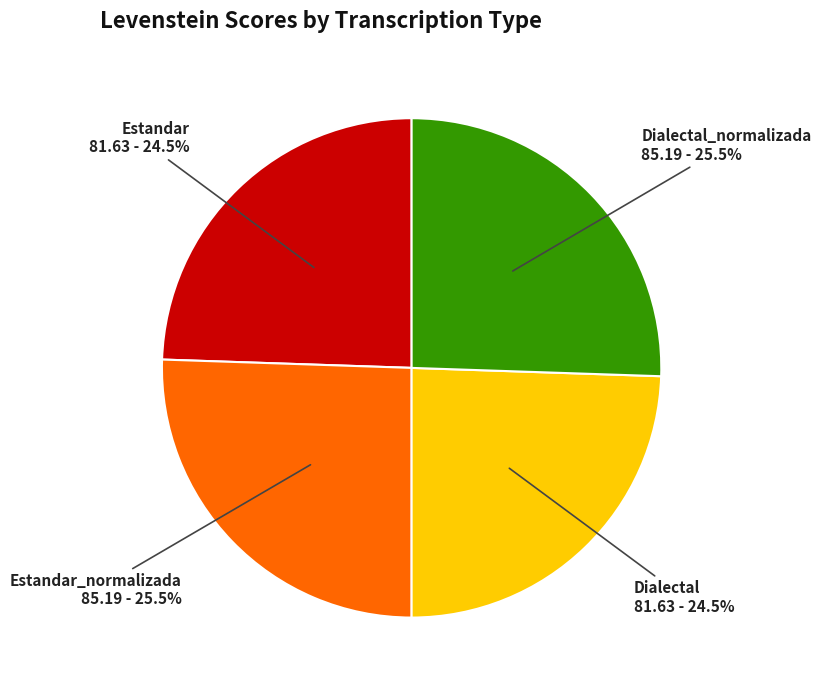

To the nearest percent, what is the combined percentage of Estandar and Estandar_normalizada?

50%